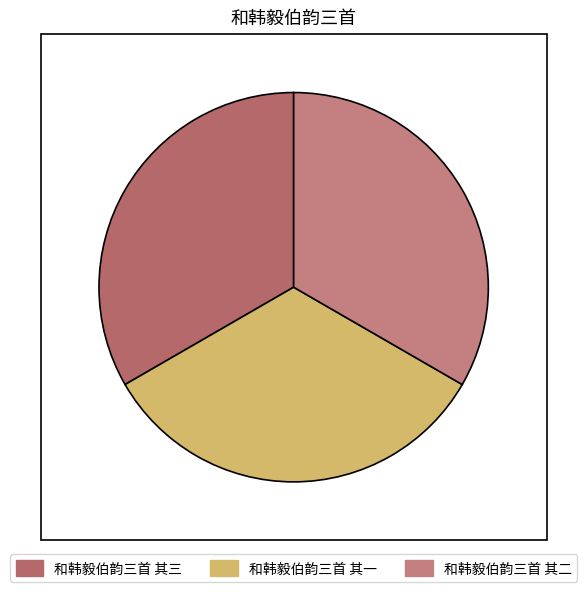

How many slices are in this pie chart?

3